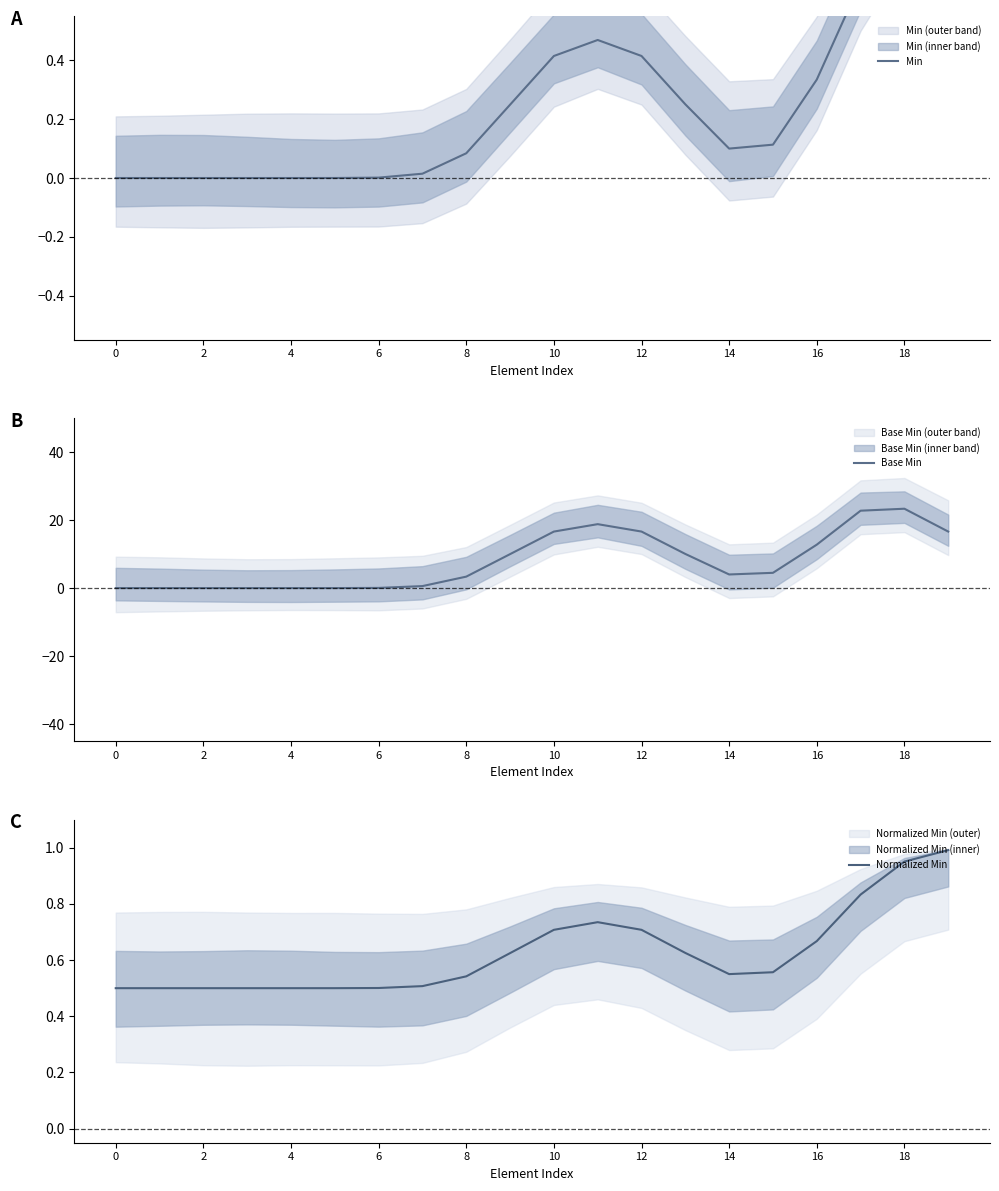

After their last crossing, which series has the higher values: Normalized Min or Base Min?

Base Min